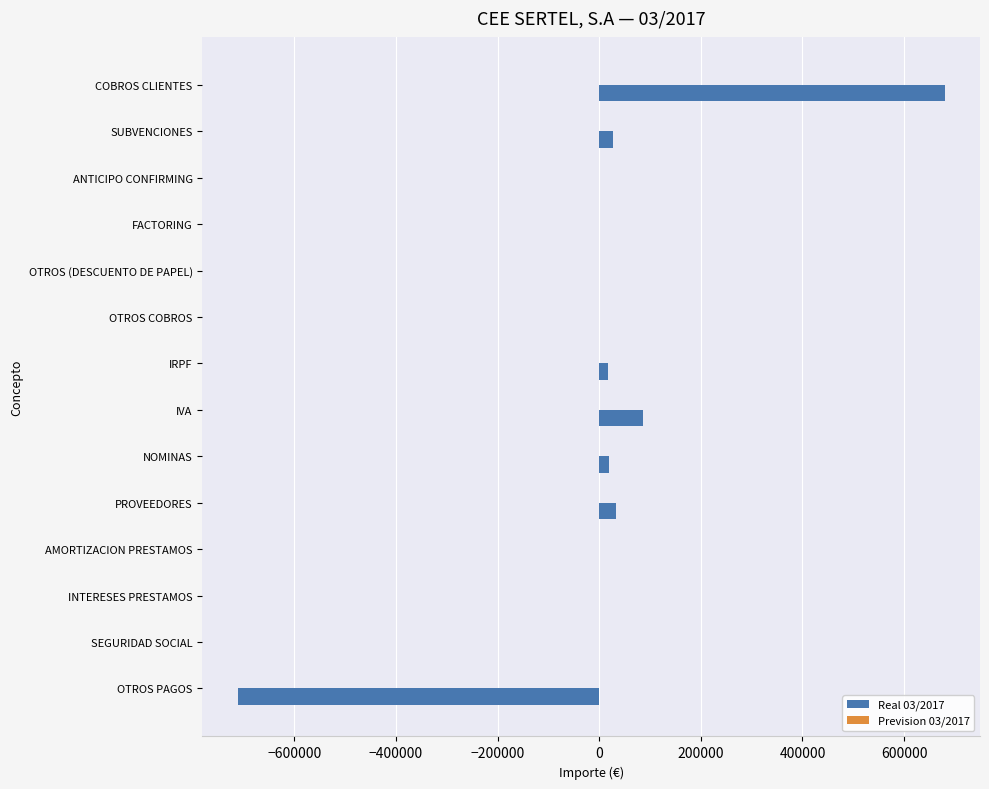

What is the greatest value displayed?

679881.6